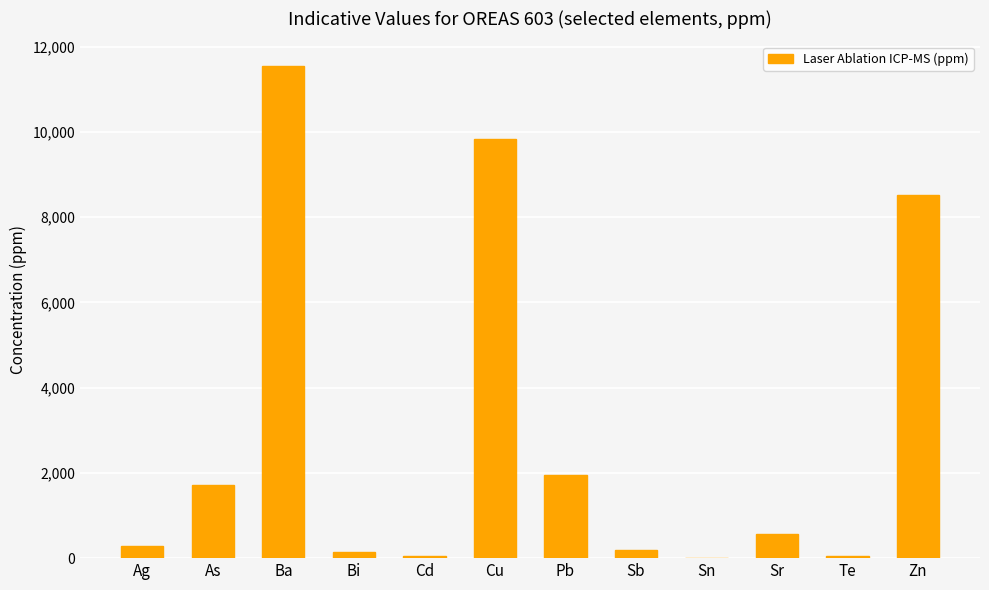

The chart shows a value of 571.0 at Sr. True or false?

True